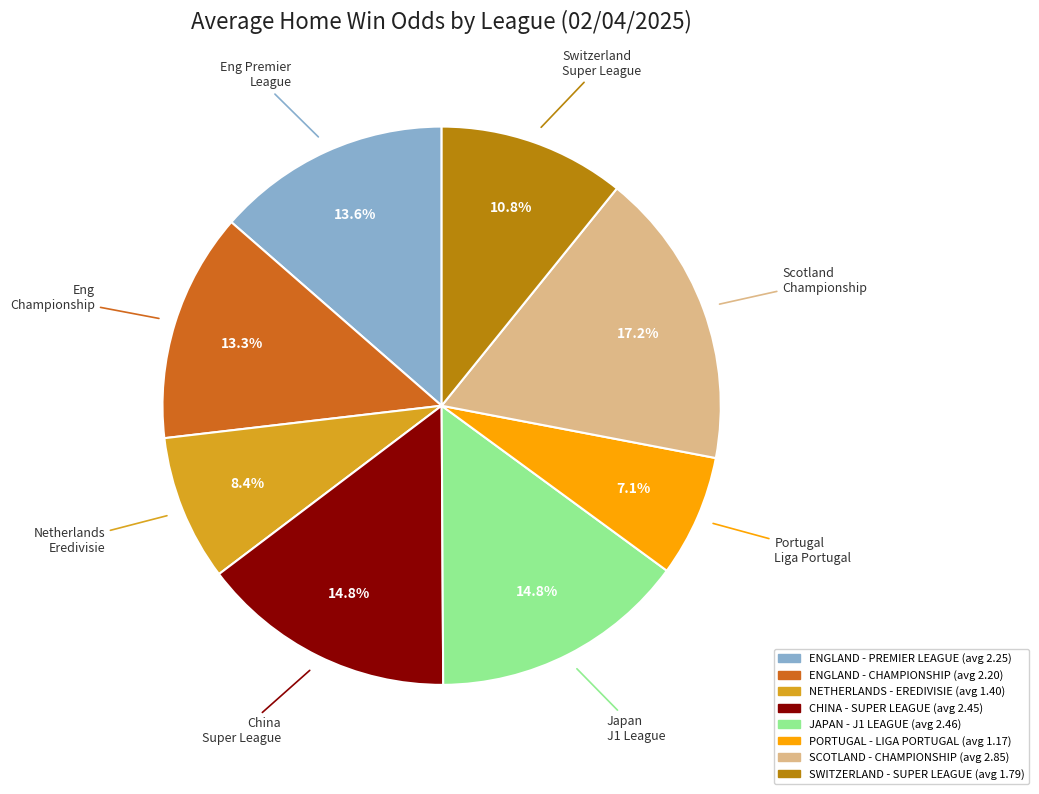

To the nearest percent, what portion does ENGLAND - CHAMPIONSHIP represent?

13%